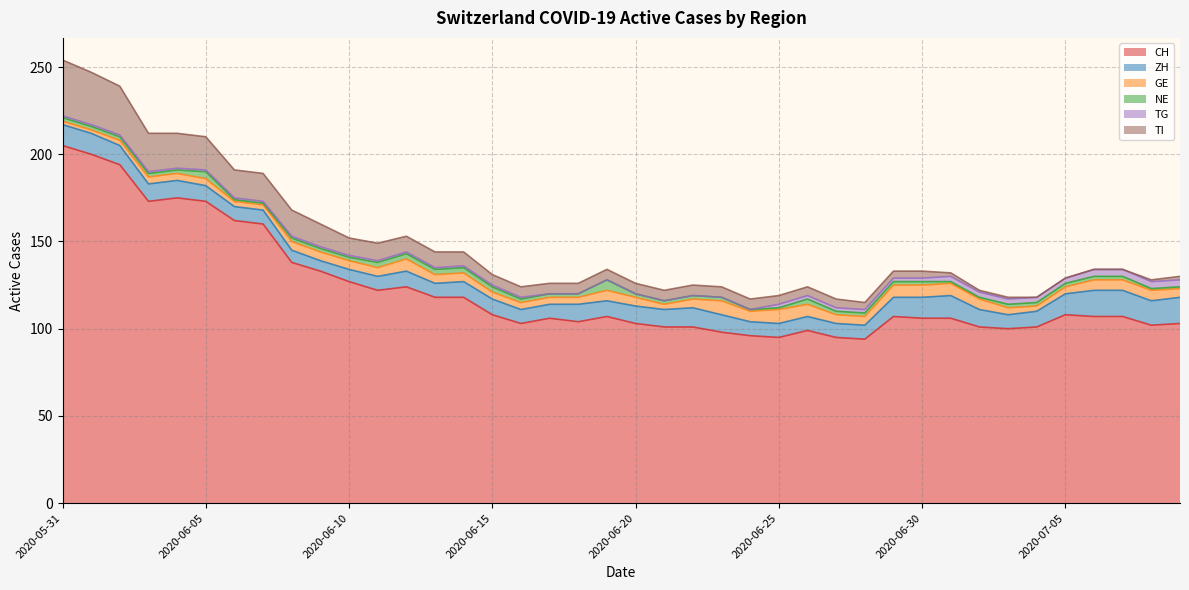

Read the ZH value at 2020-06-19.

9